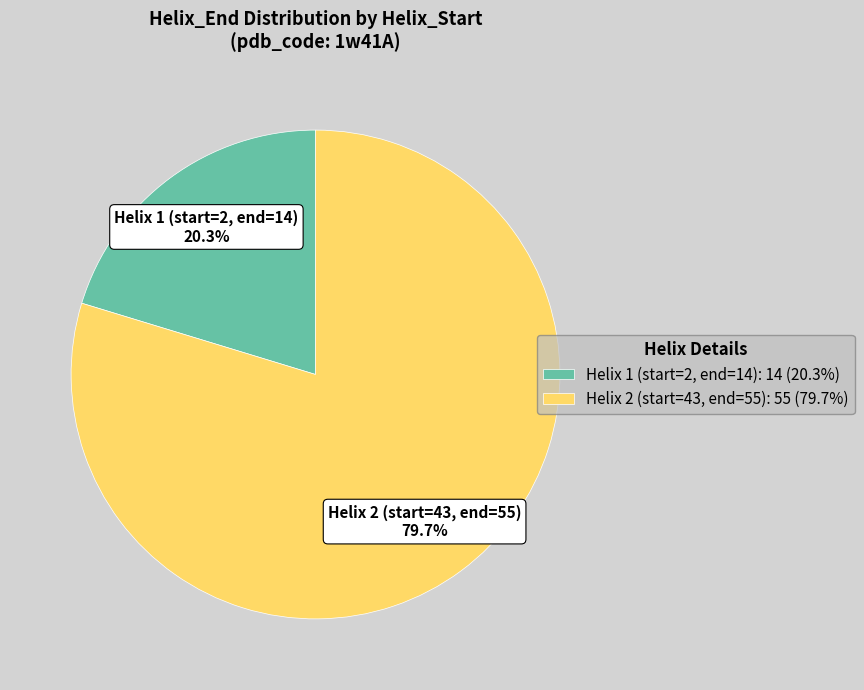

Between Helix 2 (start=43, end=55) and Helix 1 (start=2, end=14), which is larger?

Helix 2 (start=43, end=55)